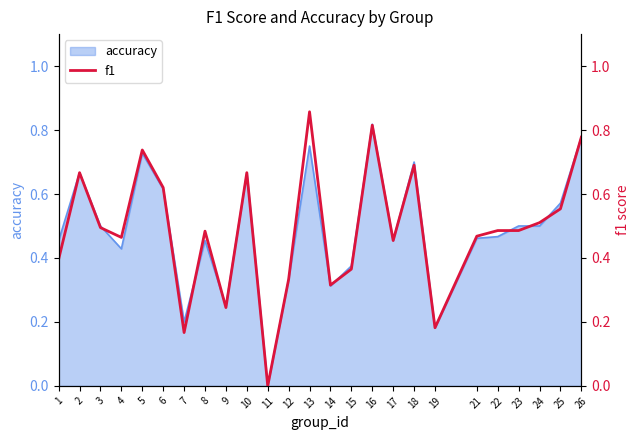

Reading right to left, extract all data points from this chart.

26=0.8	25=0.6	24=0.5	23=0.5	22=0.5	21=0.5	19=0.2	18=0.7	17=0.5	16=0.8	15=0.4	14=0.3	13=0.9	12=0.3	11=0.0	10=0.7	9=0.2	8=0.5	7=0.2	6=0.6	5=0.7	4=0.5	3=0.5	2=0.7	1=0.4